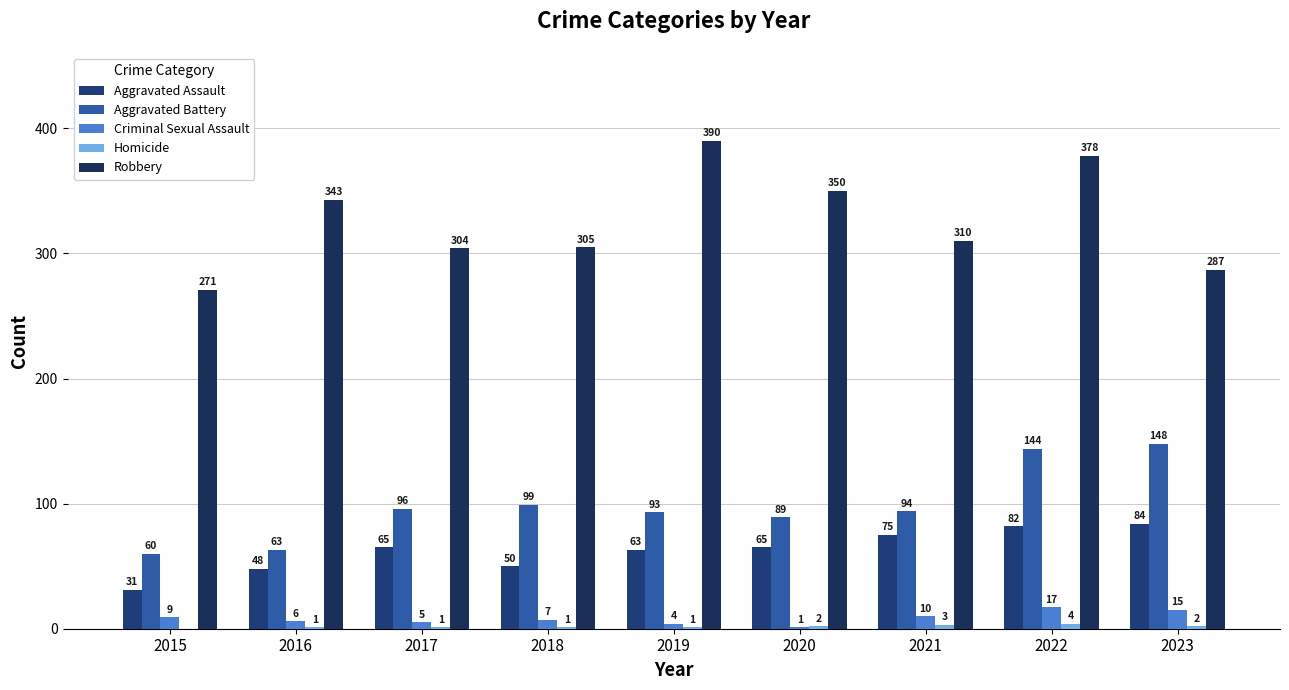

Count the number of categories in the chart.

9